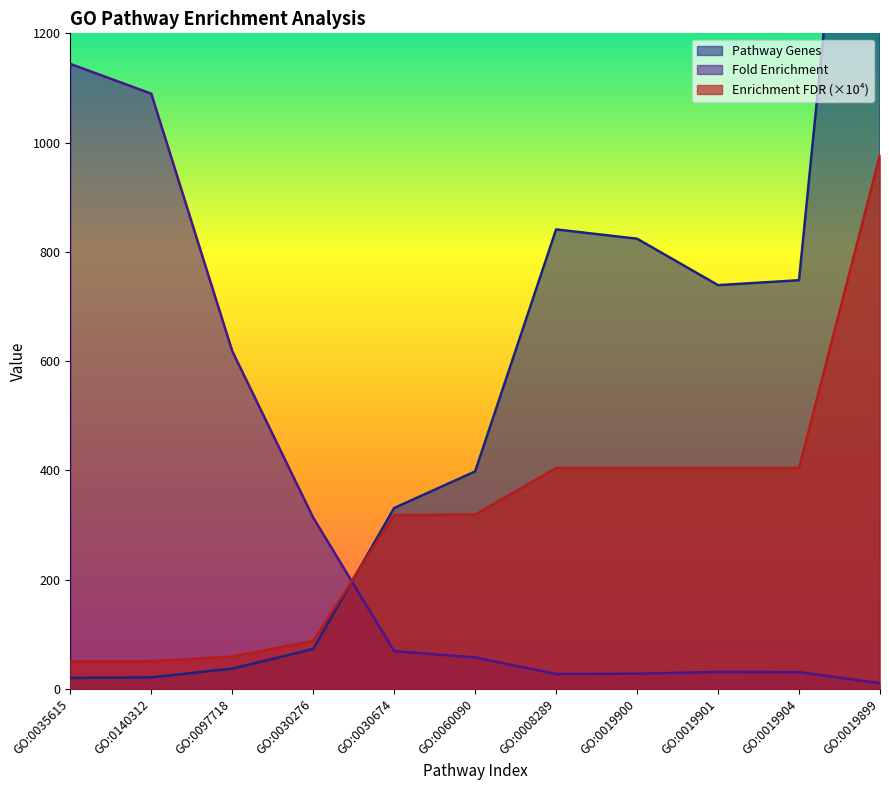

Reading right to left, transcribe all the data shown in this chart.

Pathway Genes: 2237.0	748.0	739.0	824.0	841.0	398.0	331.0	73.0	37.0	21.0	20.0
Fold Enrichment: 10.2	30.6	31.0	27.8	27.2	57.5	69.1	313.4	618.4	1089.6	1144.0
Enrichment FDR: 977.7	404.3	404.3	404.3	404.3	318.9	318.3	87.7	59.3	50.5	50.5